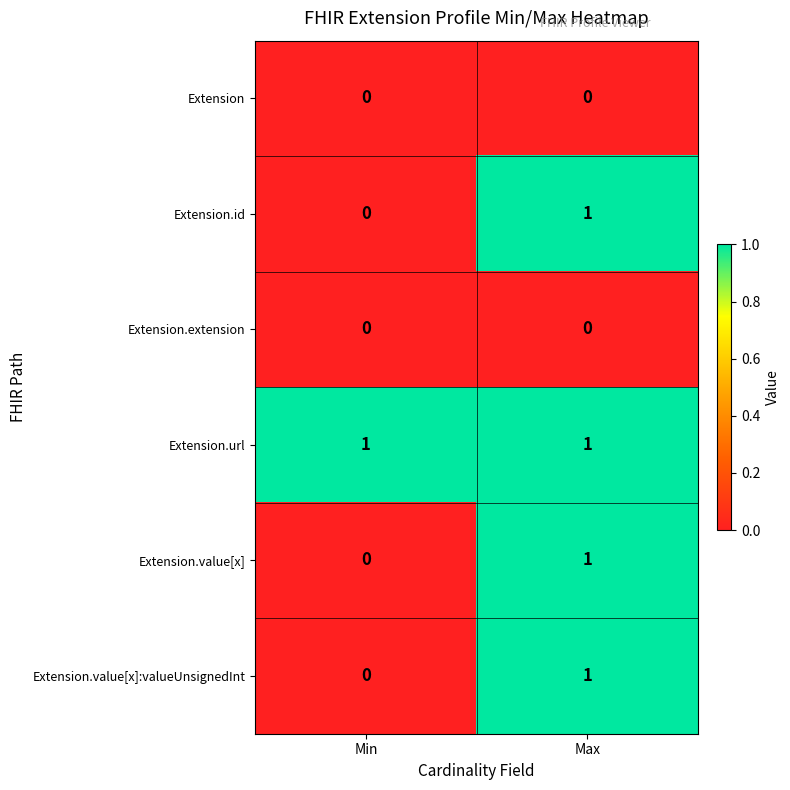

The Extension.extension series shows 0 at Min. True or false?

True